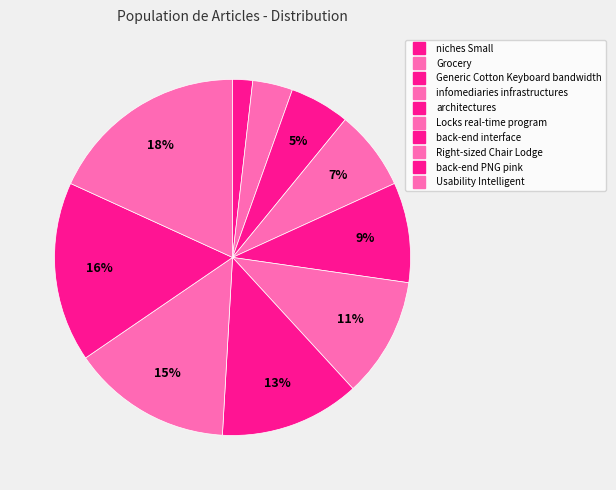

What percentage is the infomediaries infrastructures slice, to the nearest percent?

7%